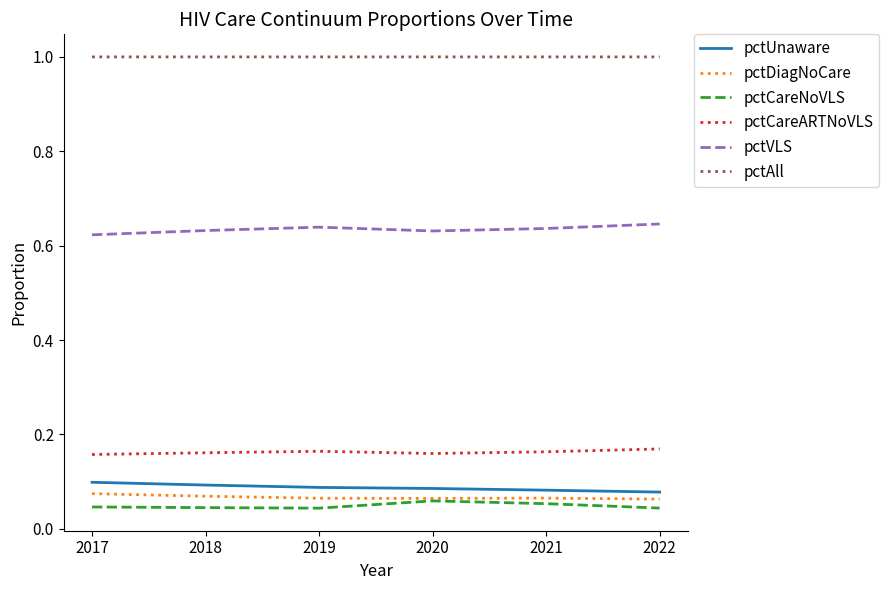

What is the maximum value shown in the chart?

1.0